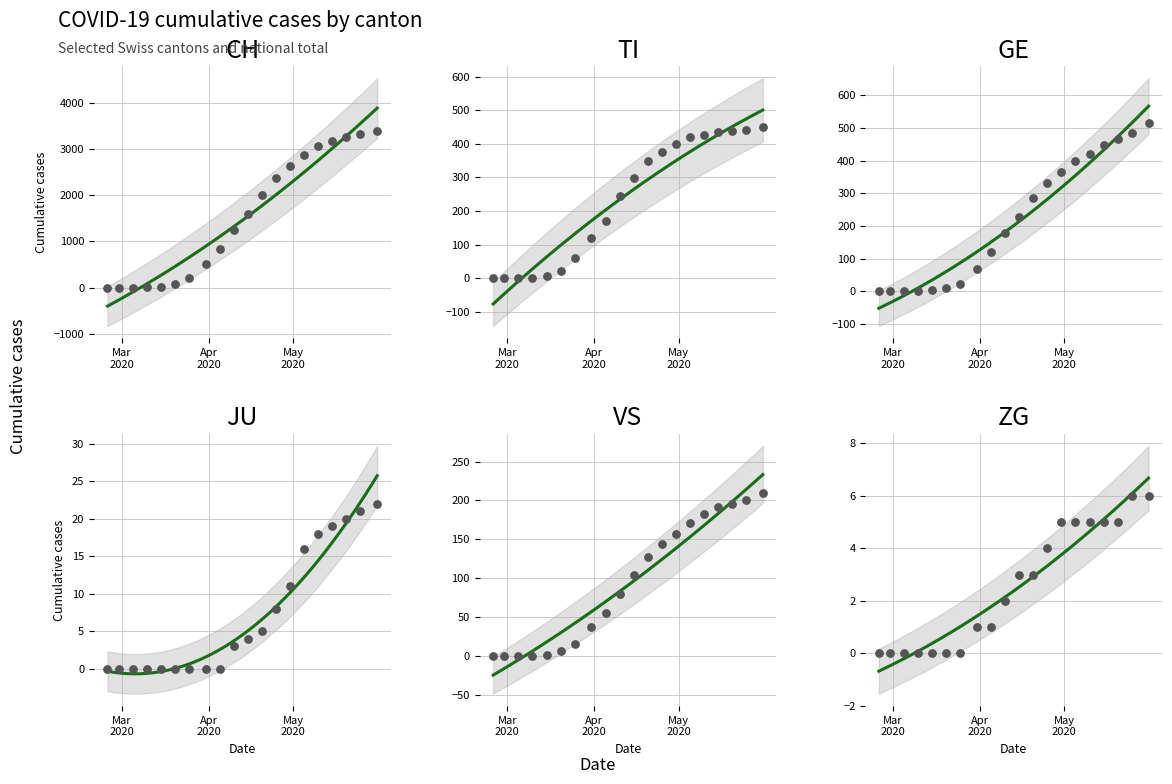

Is the value of JU at 2020-04-20 greater than the value of VS at 2020-03-05?

Yes